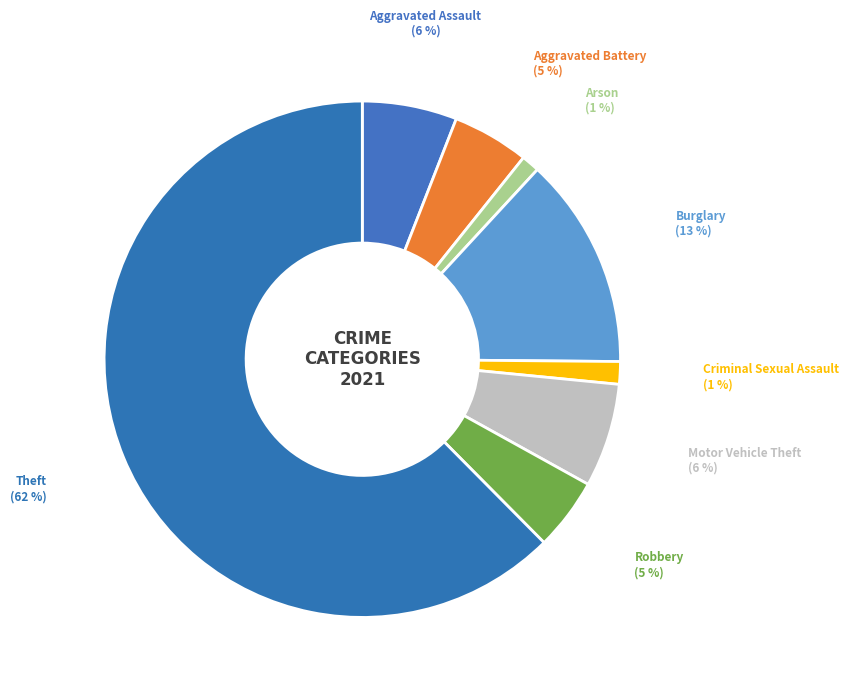

To the nearest percent, what portion does Aggravated Battery represent?

5%